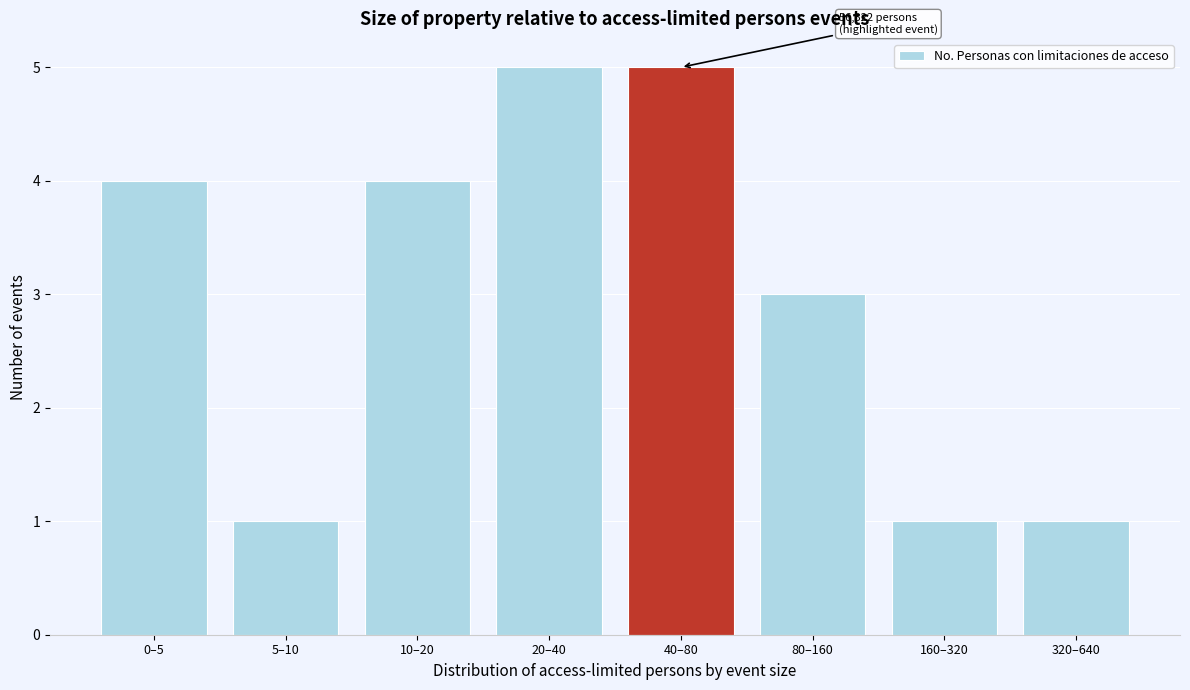

Reading left to right, extract all data points from this chart.

0–5=4	5–10=1	10–20=4	20–40=5	40–80=5	80–160=3	160–320=1	320–640=1